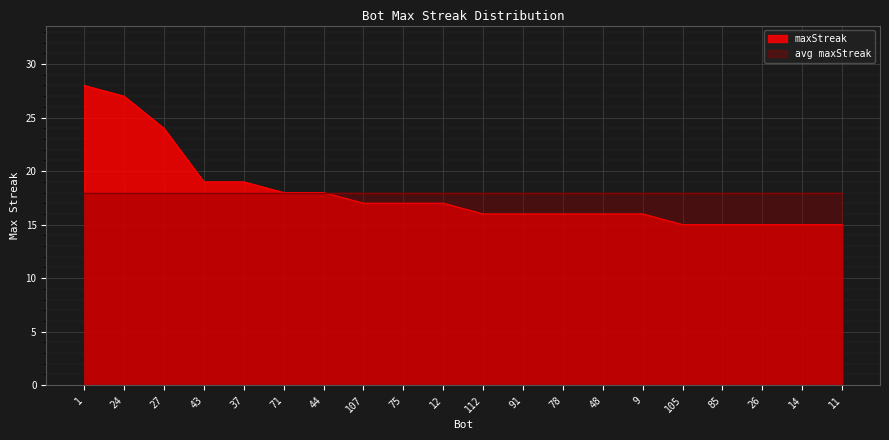

List the labels in order of value, largest first.

1, 24, 27, 43, 37, 71, 44, 107, 75, 12, 112, 91, 78, 48, 9, 105, 85, 26, 14, 11